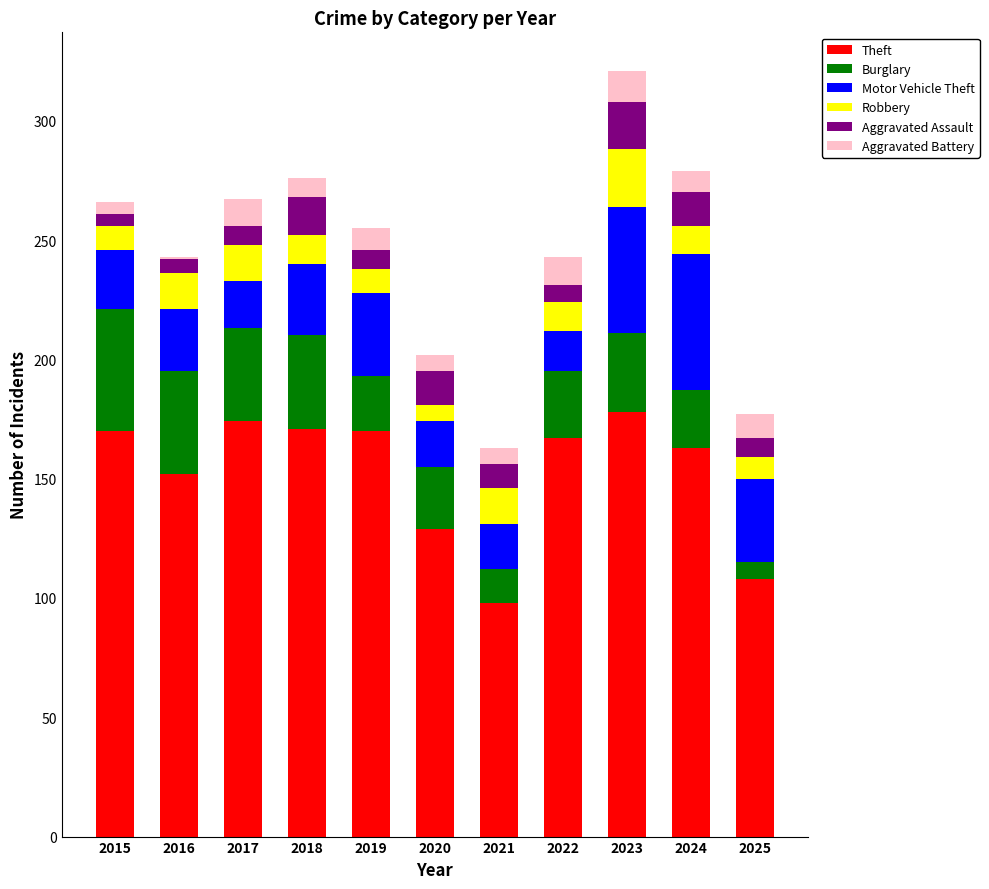

What is the highest value of the Theft series?

178